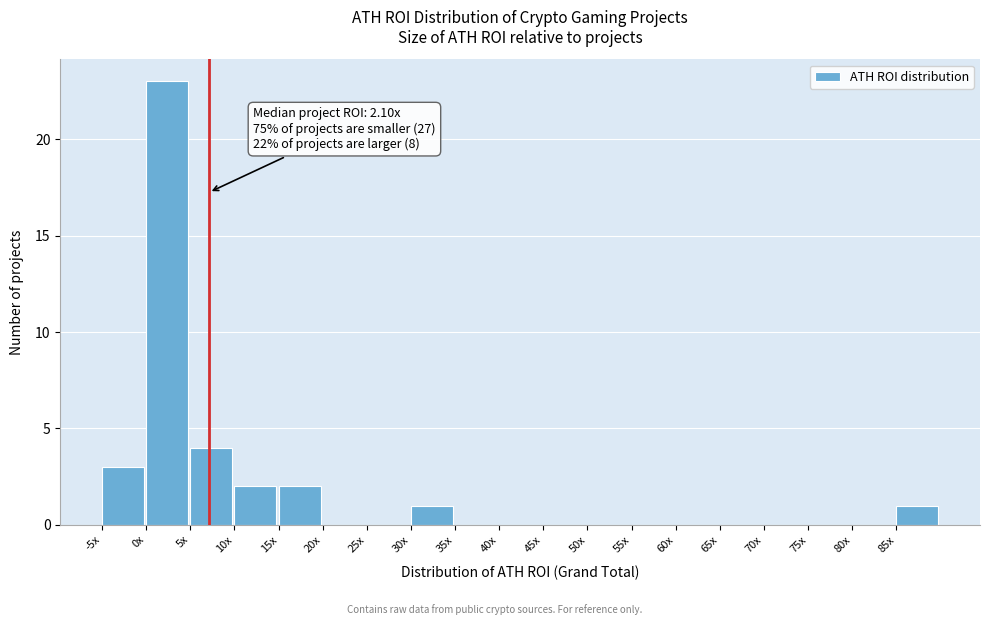

Reading left to right, list all the values displayed in this chart.

-5x=3	0x=23	5x=4	10x=2	15x=2	20x=0	25x=0	30x=1	35x=0	40x=0	45x=0	50x=0	55x=0	60x=0	65x=0	70x=0	75x=0	80x=0	85x=1